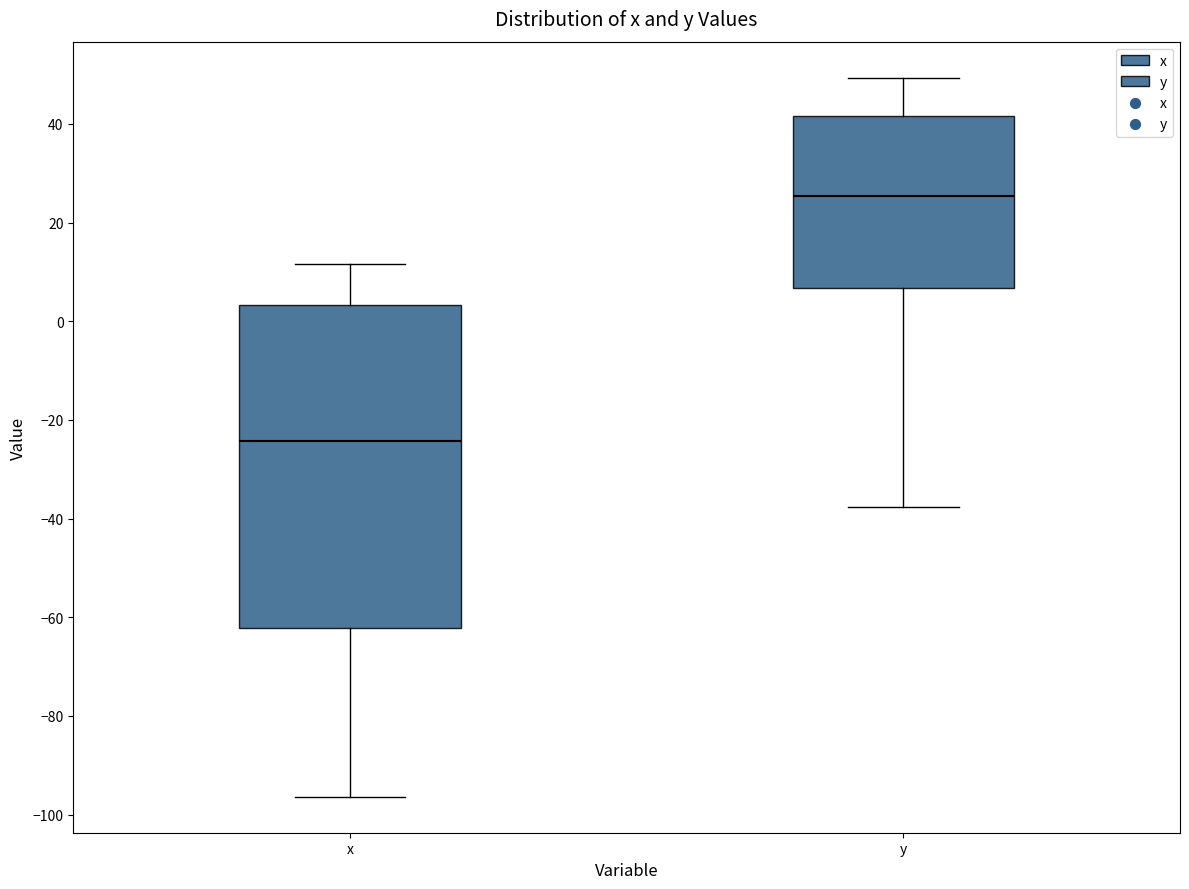

Where does the lower whisker of the box for y end on the y-axis? The values are not printed on the chart, so give them approximately, as read against the axis.

-38